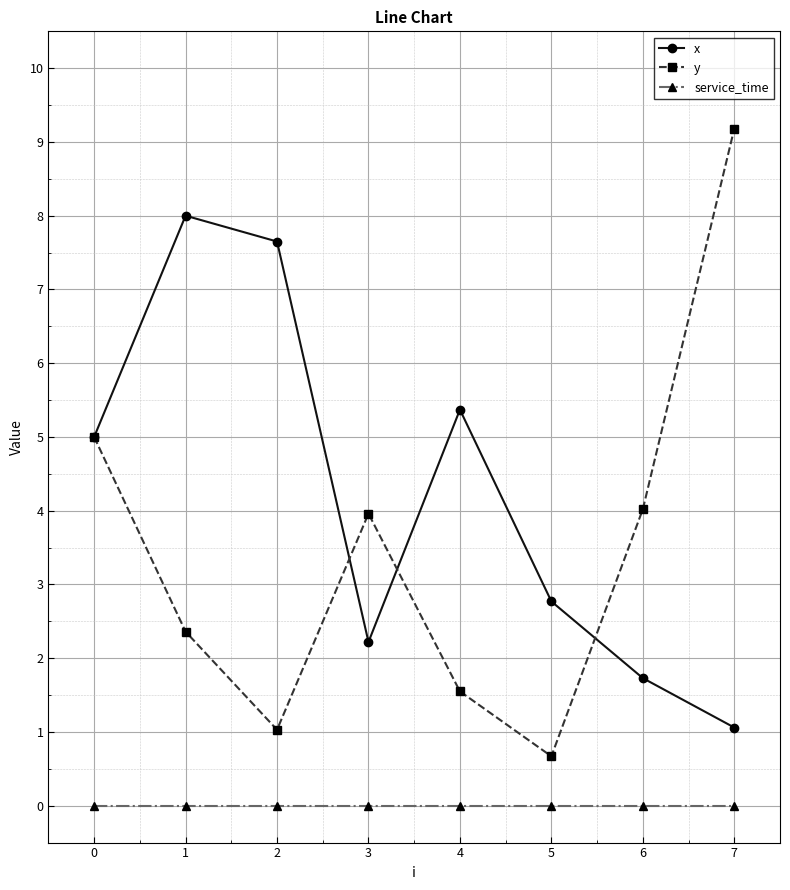

What is the value of the x point at the 3rd from the left?

7.7